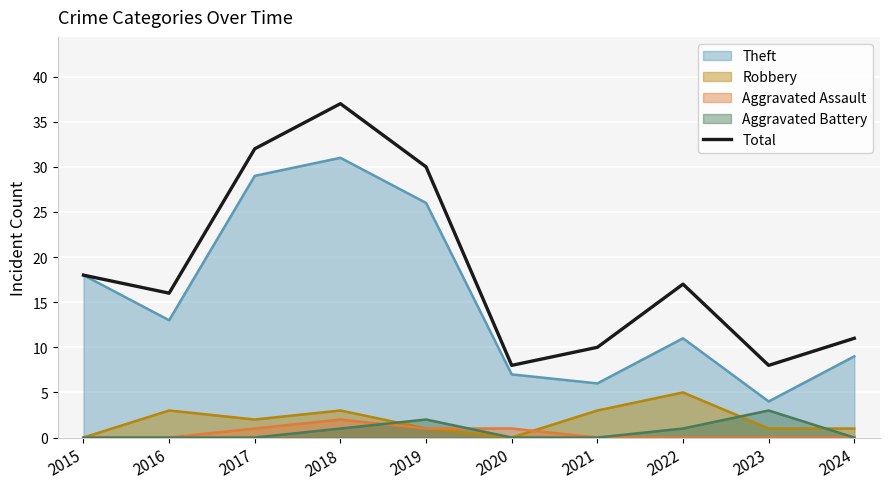

The value at 2015 is 18. True or false?

True